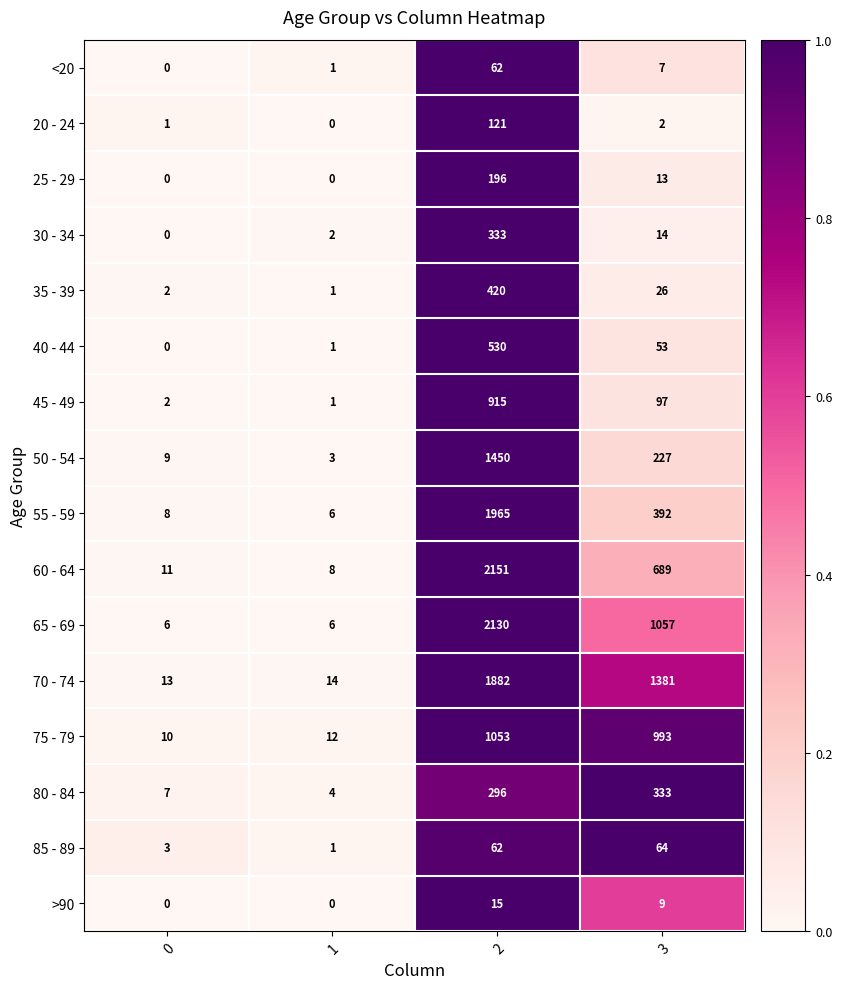

The value of 65 - 69 at 1 is 6. True or false?

True